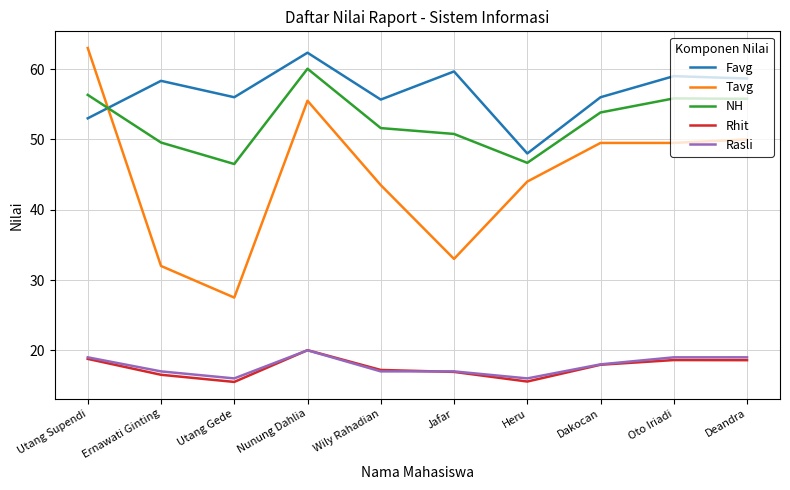

What is the maximum value shown in the chart?

63.0